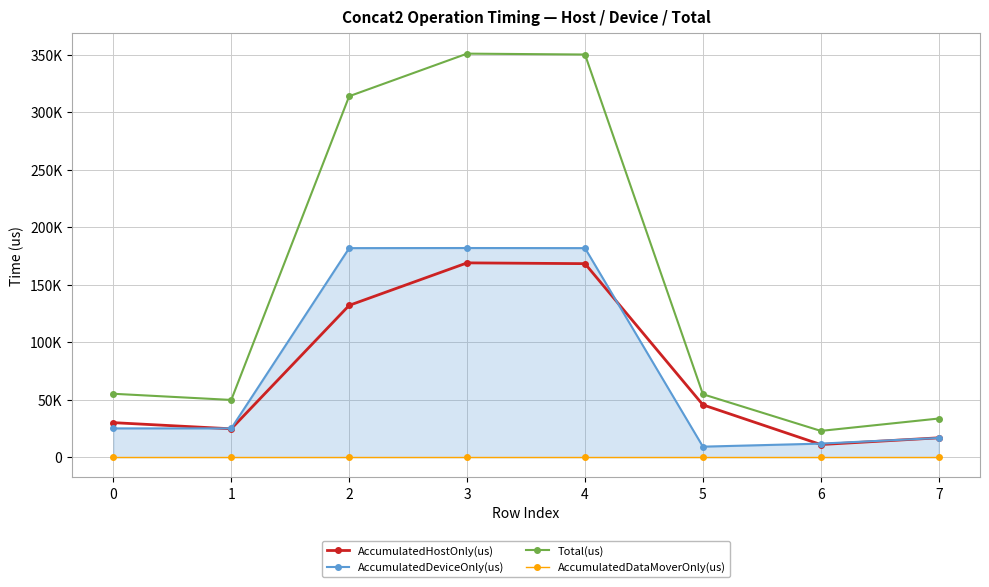

What is the value of the AccumulatedHostOnly(us) point at the 6th from the left?

45553.9